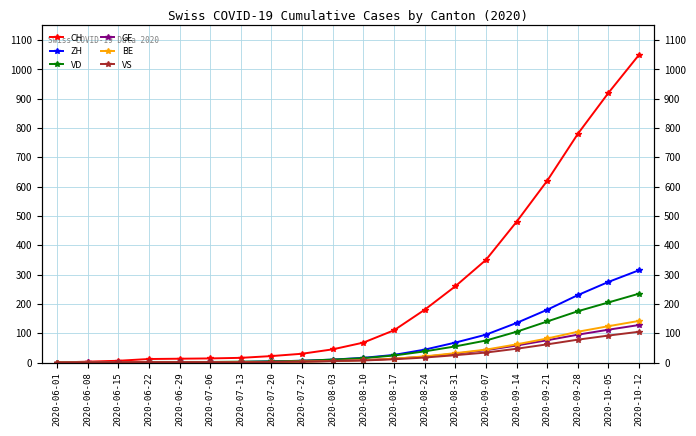

What is the label of the 14th point from the right?

2020-07-13